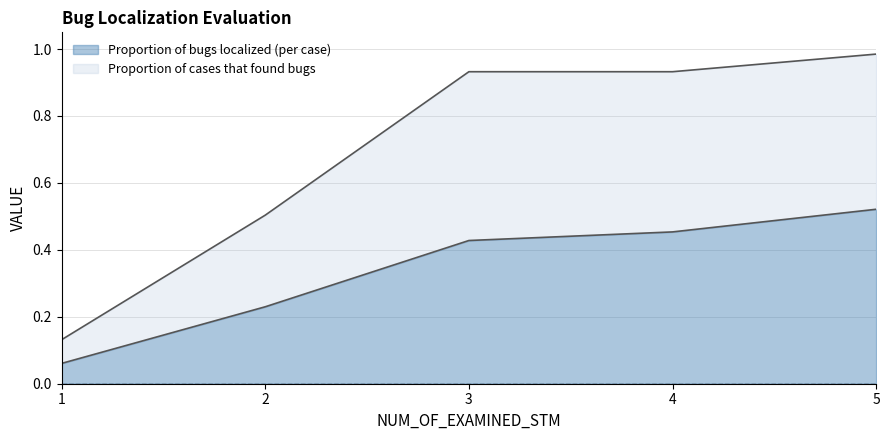

Rank the categories by Proportion of cases that found bugs value from highest to lowest.

5, 3, 4, 2, 1